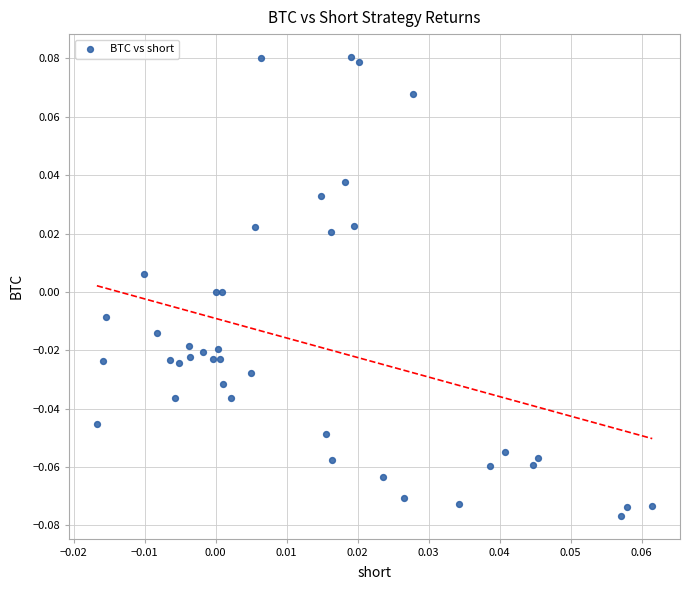

How many points are shown in the scatter plot?

40